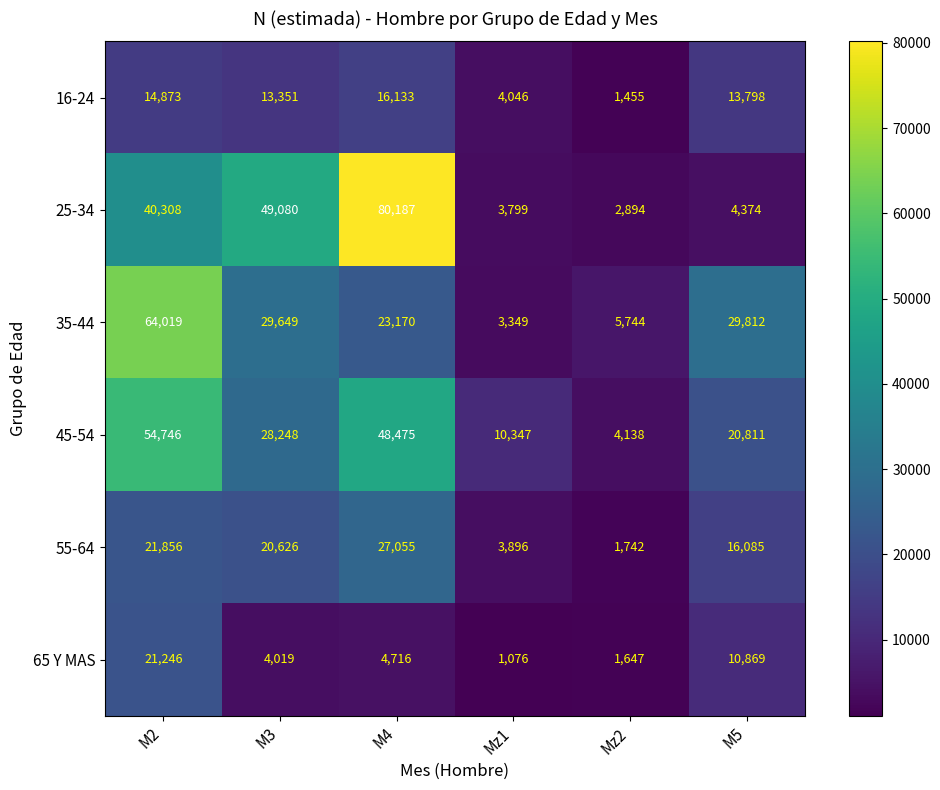

What is the greatest value displayed?

80187